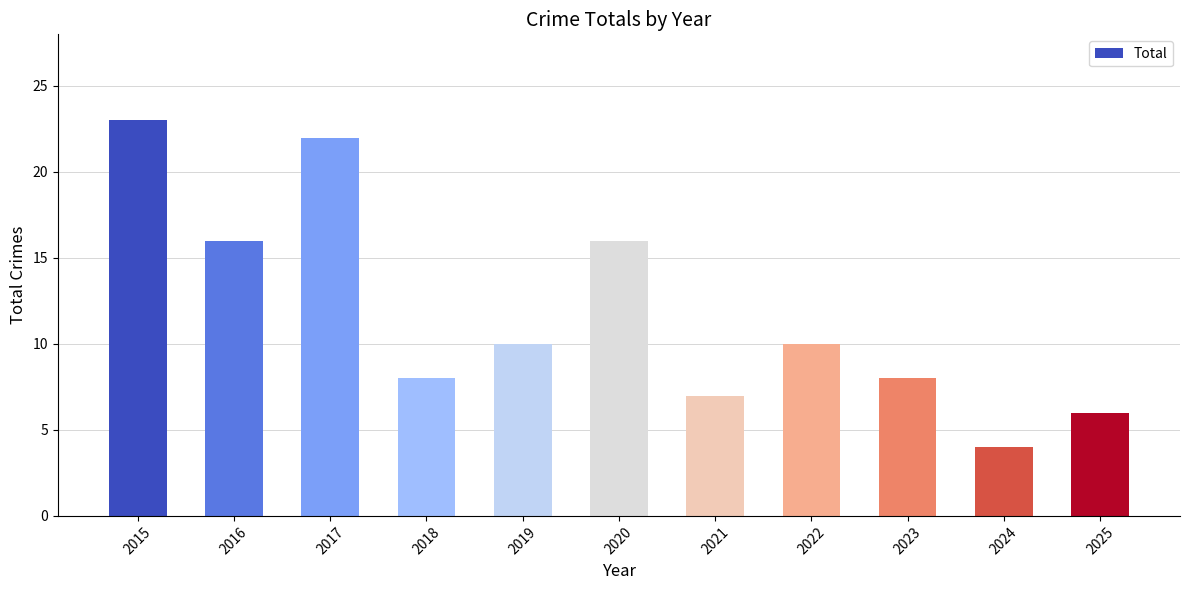

Reading left to right, what are all the values shown in this chart?

23	16	22	8	10	16	7	10	8	4	6